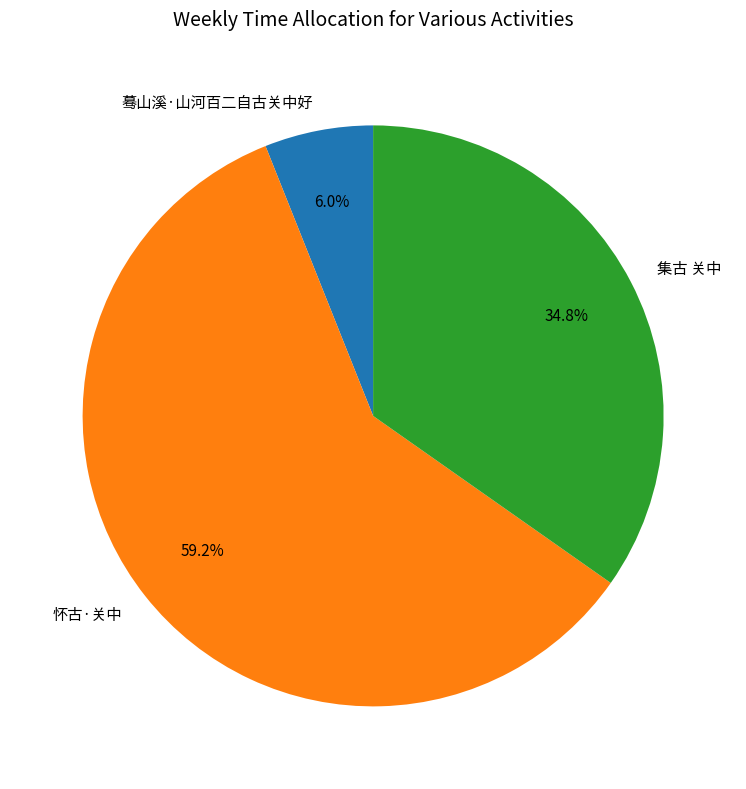

Rank the categories by value from lowest to highest.

蓦山溪·山河百二自古关中好, 集古 关中, 怀古·关中